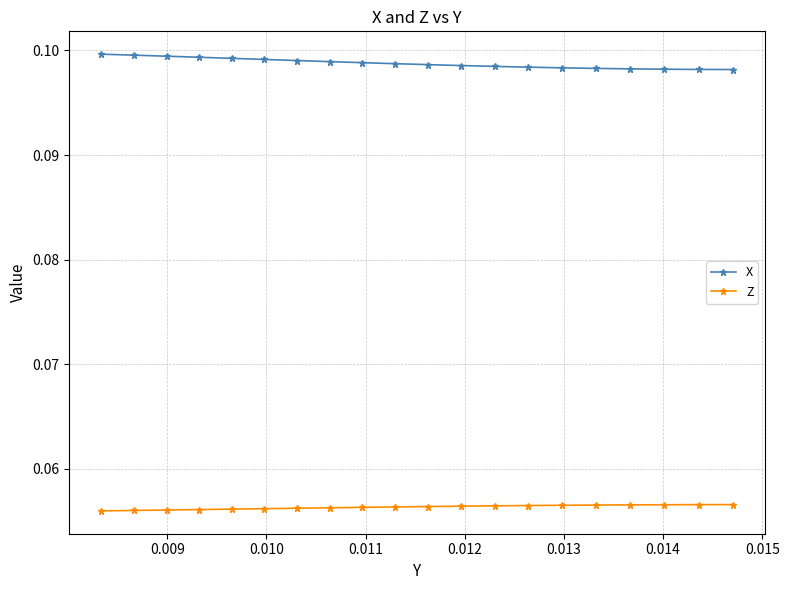

Count the Z values in the range 0 to 1.

20